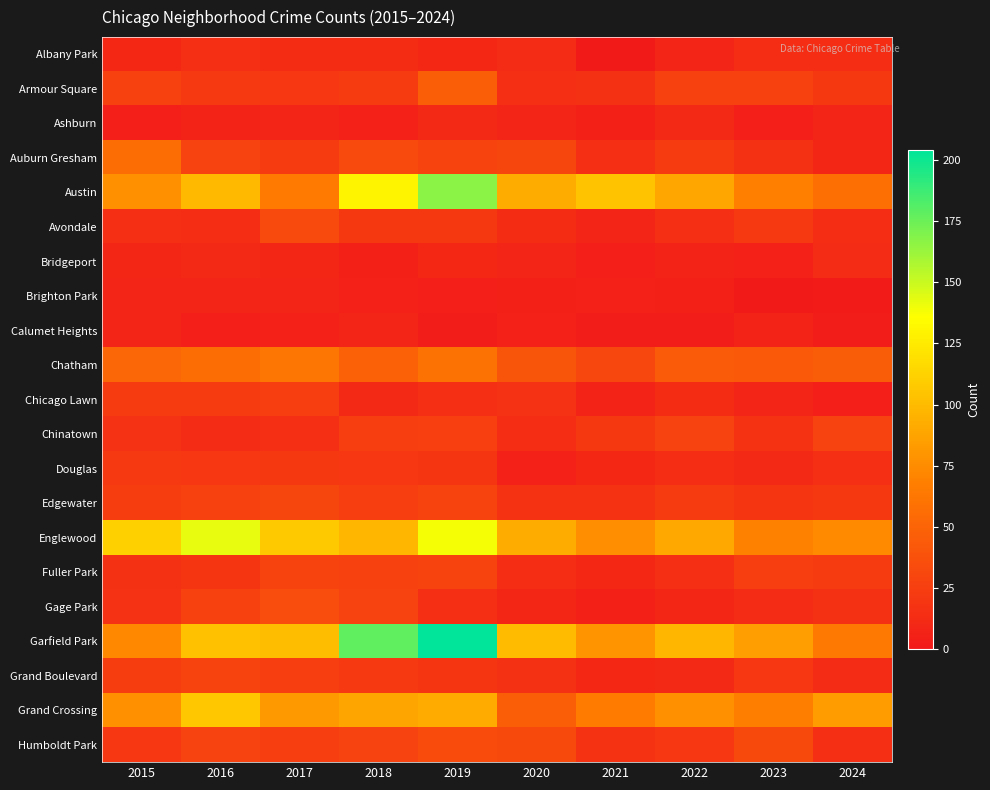

What is the difference between the highest and lowest values at 2024?

82